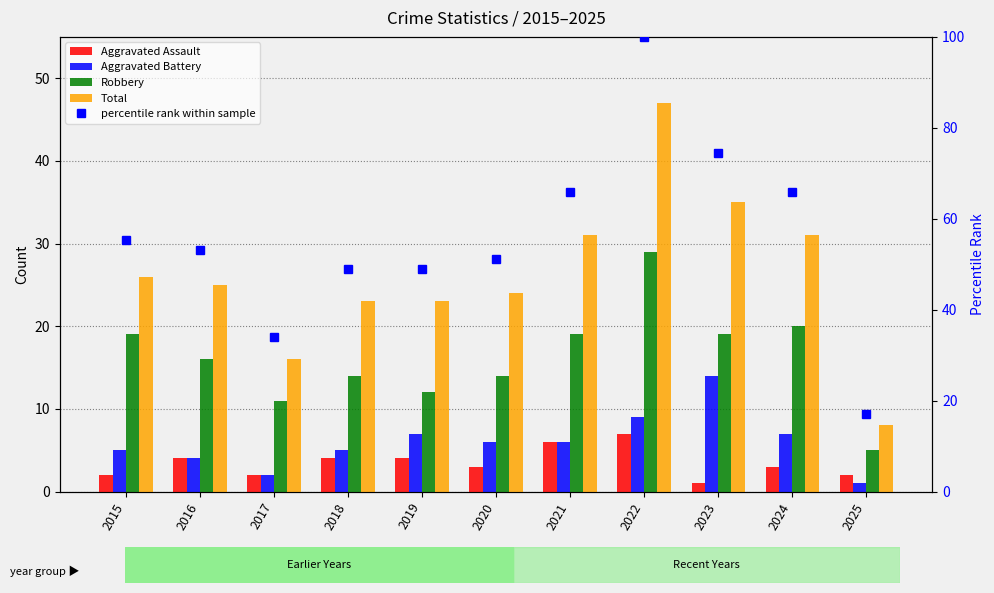

Rank the series at 2022 from lowest to highest value.

Aggravated Assault, Aggravated Battery, Robbery, Total, percentile rank within sample